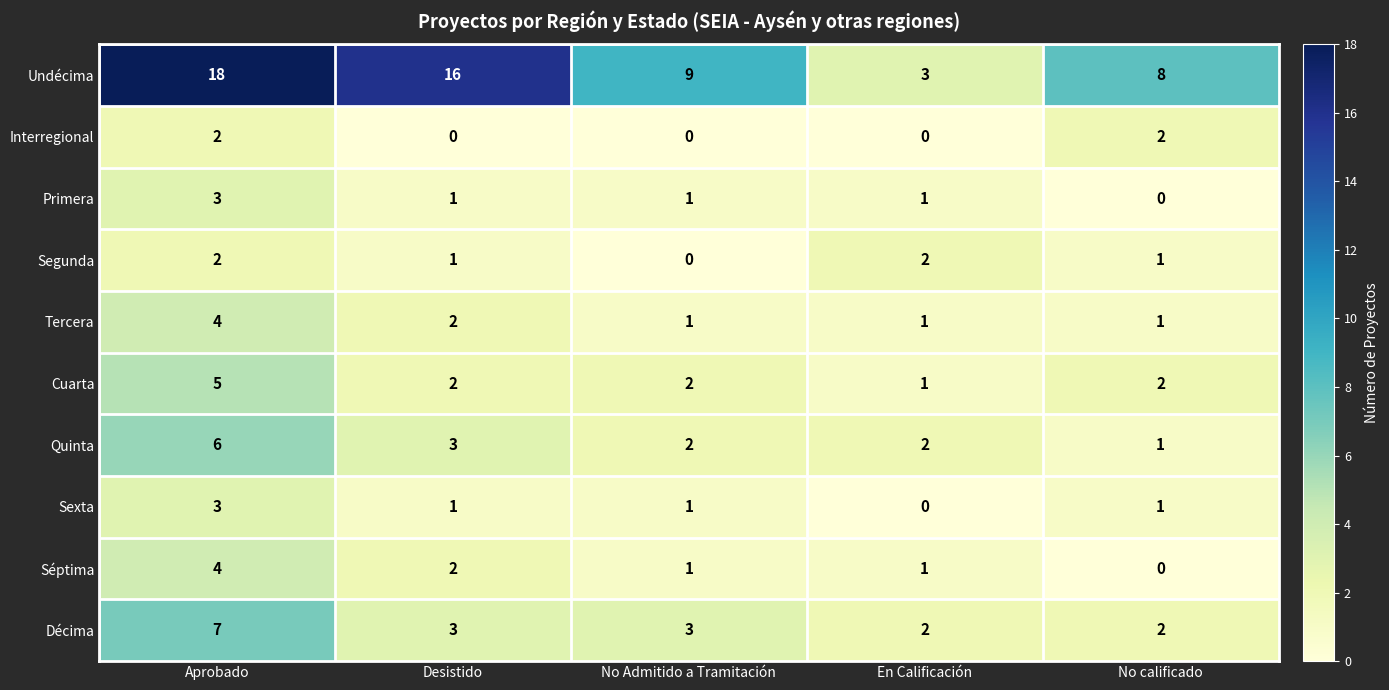

What is the total value across all series at Desistido?

31